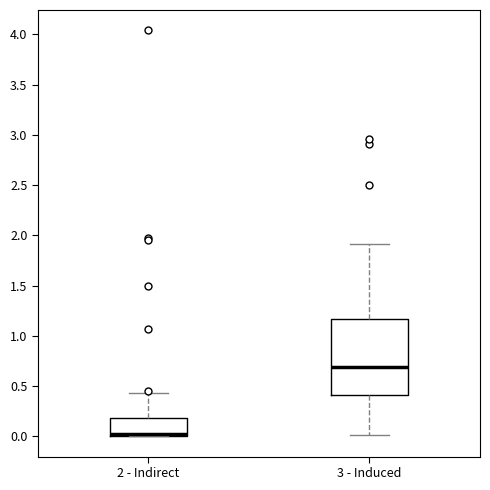

Where is the lower edge of the box for 2 - Indirect on the y-axis? The values are not printed on the chart, so give them approximately, as read against the axis.

0.00